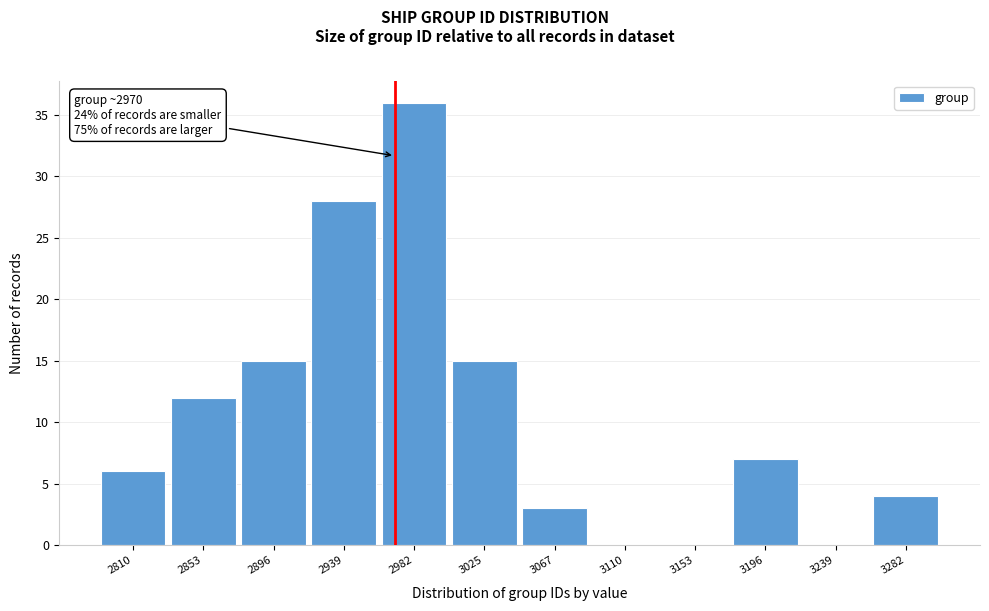

Which range on the x-axis has the tallest bar?

2960 to 3005